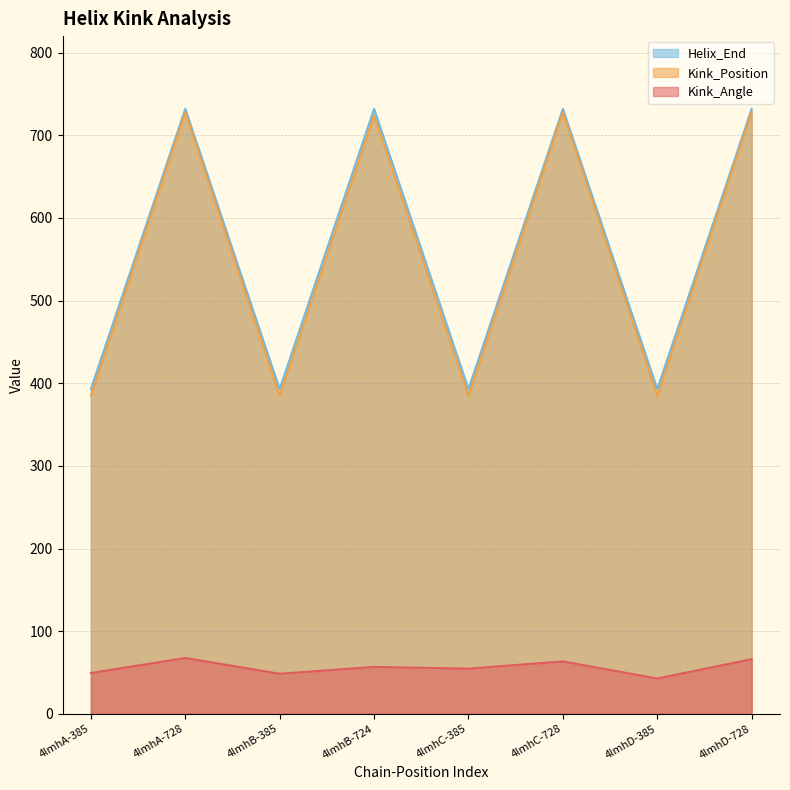

True or false: Helix_End and Kink_Angle intersect in this chart.

False